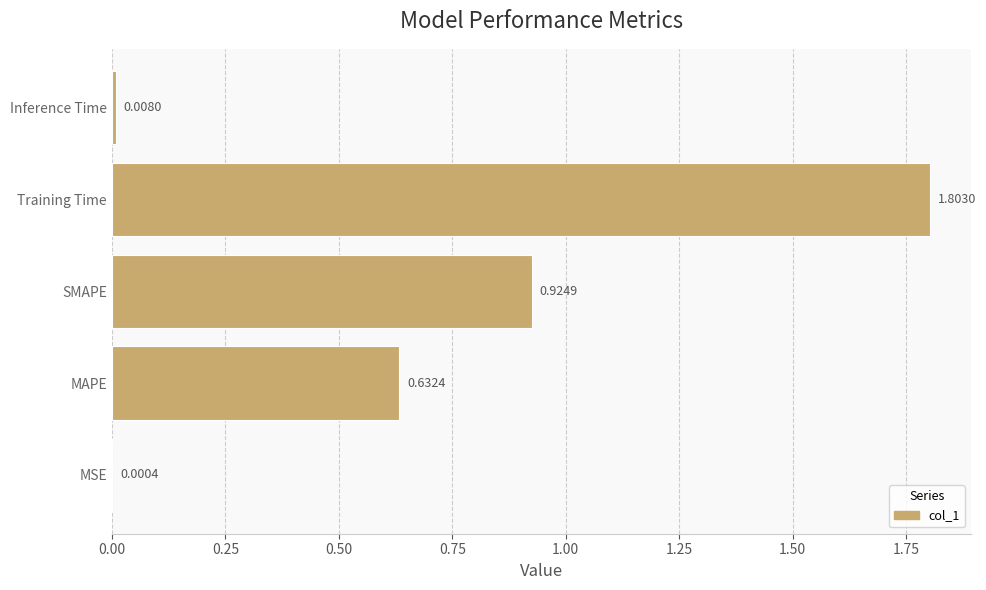

Approximately how many times larger is the value at SMAPE compared to Training Time?

0.5